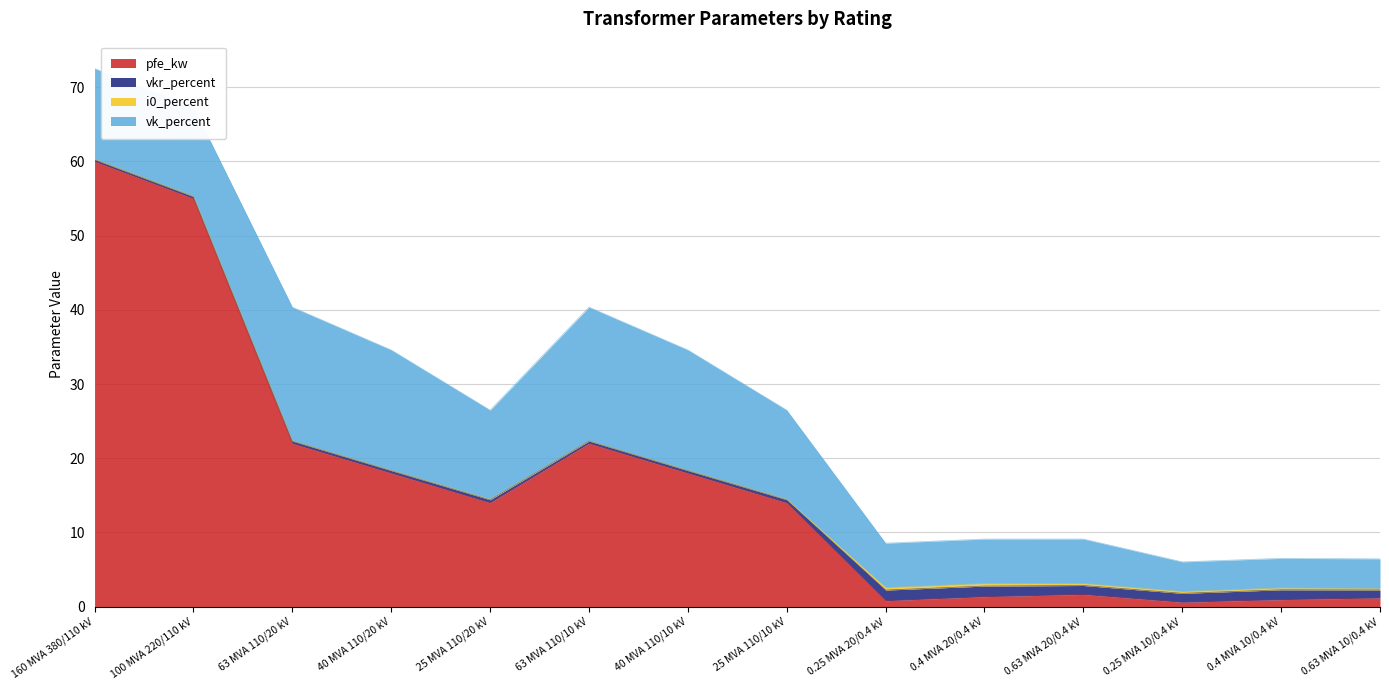

After their last crossing, which series has the higher values: pfe_kw or vkr_percent?

pfe_kw